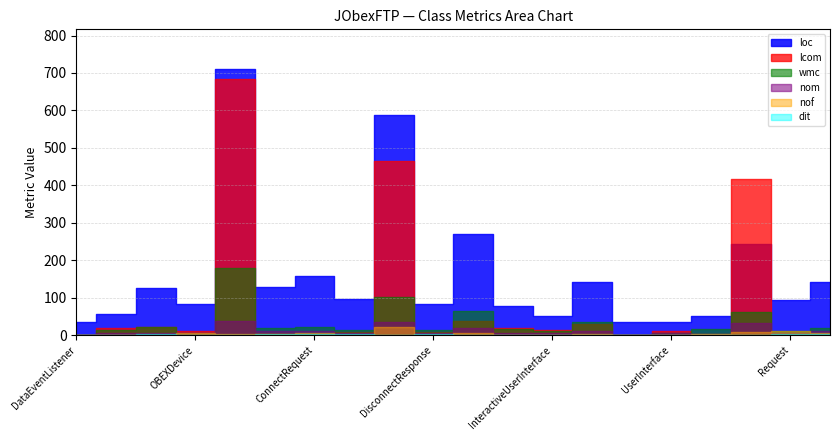

True or false: dit and wmc intersect in this chart.

False